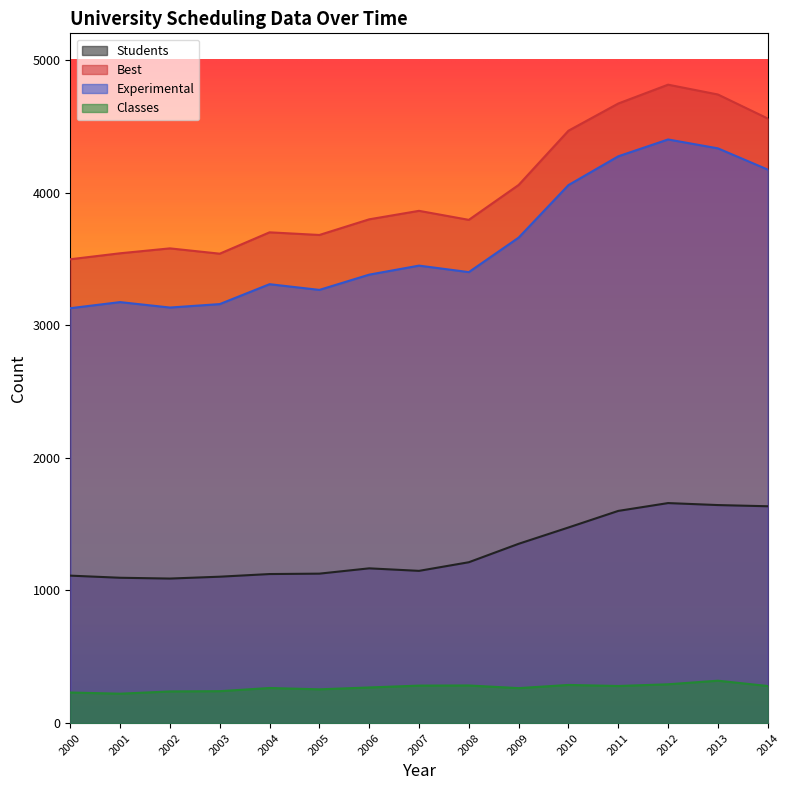

True or false: Classes and Students intersect in this chart.

False